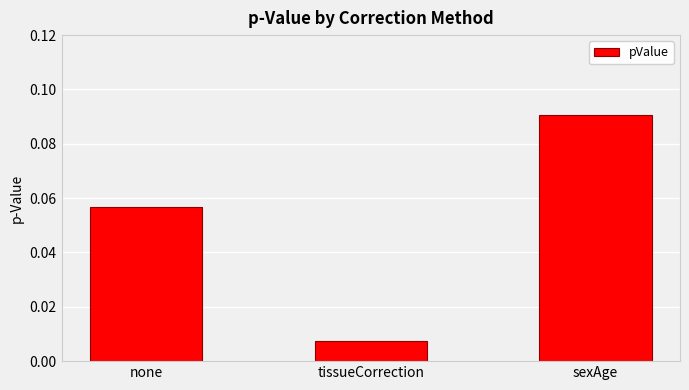

What is the change in value from tissueCorrection to sexAge?

+0.1